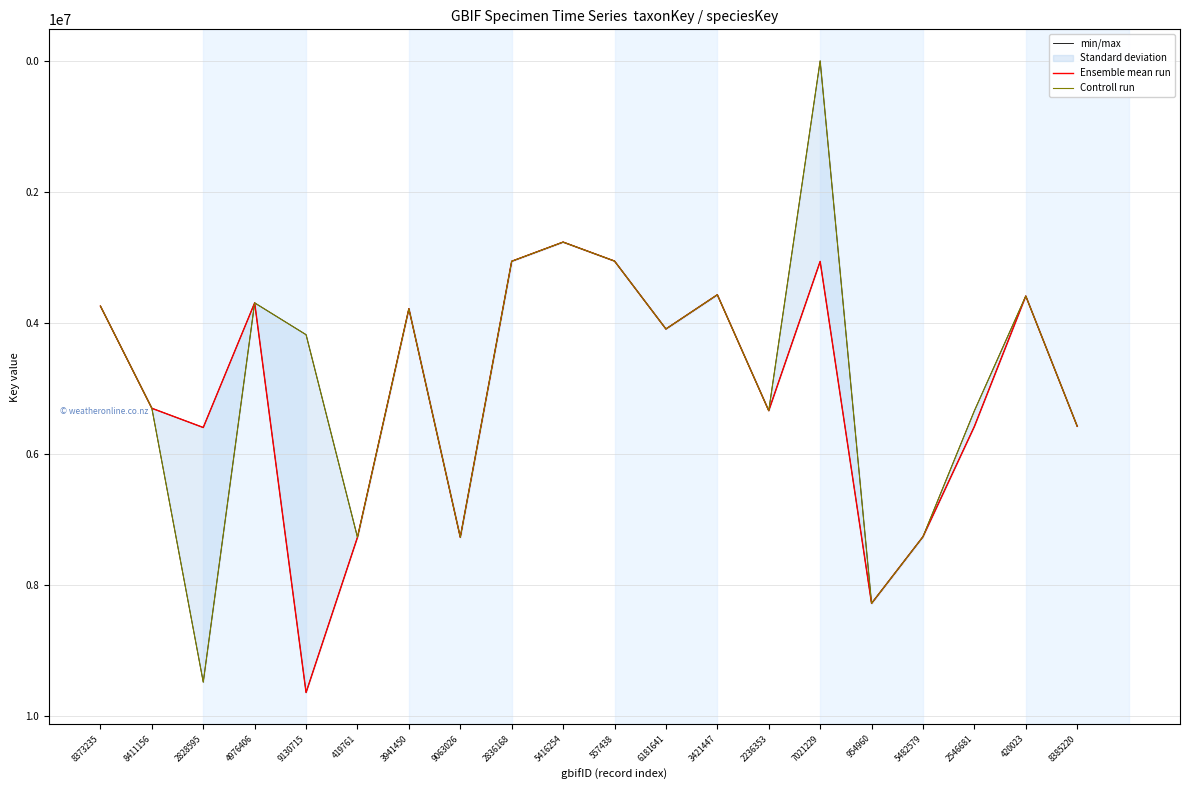

What are all the series names shown in the legend?

min/max, Ensemble mean run, Controll run